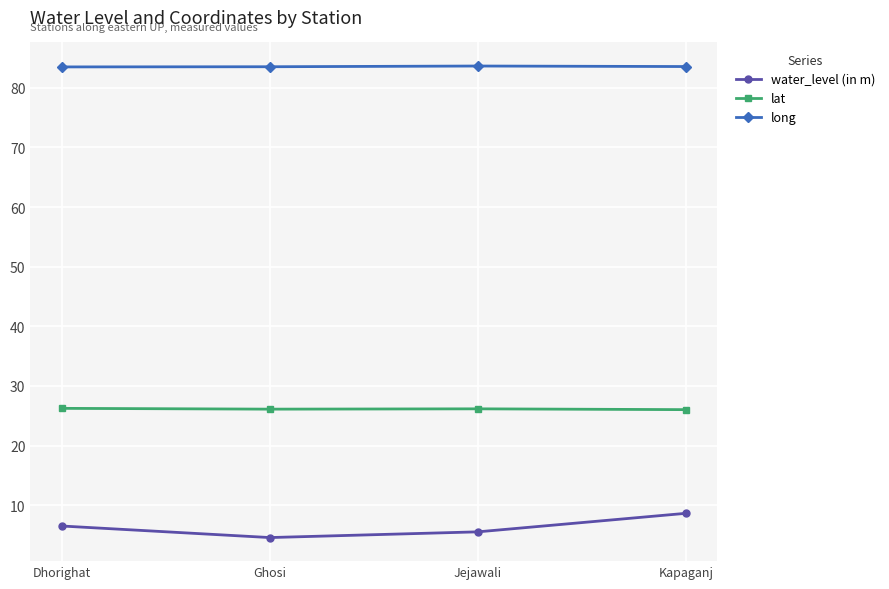

Which series has the largest total across all categories?

long